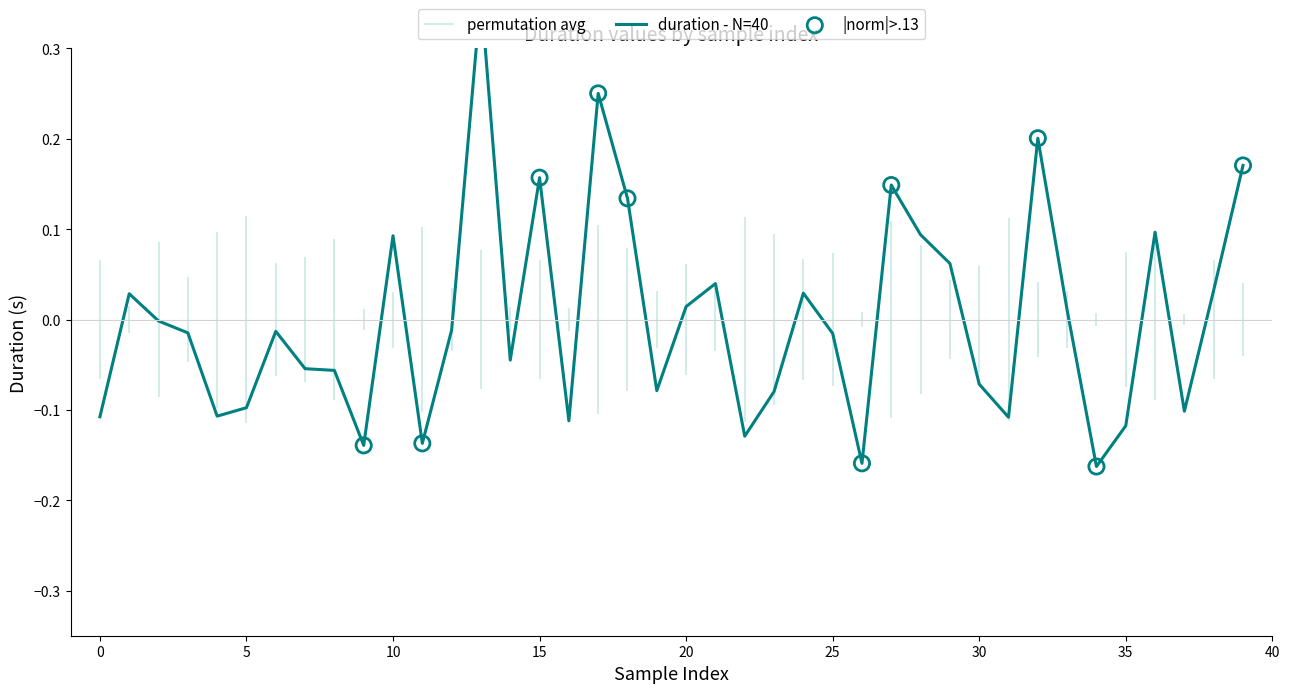

Which has a higher value, 12 or 18?

18